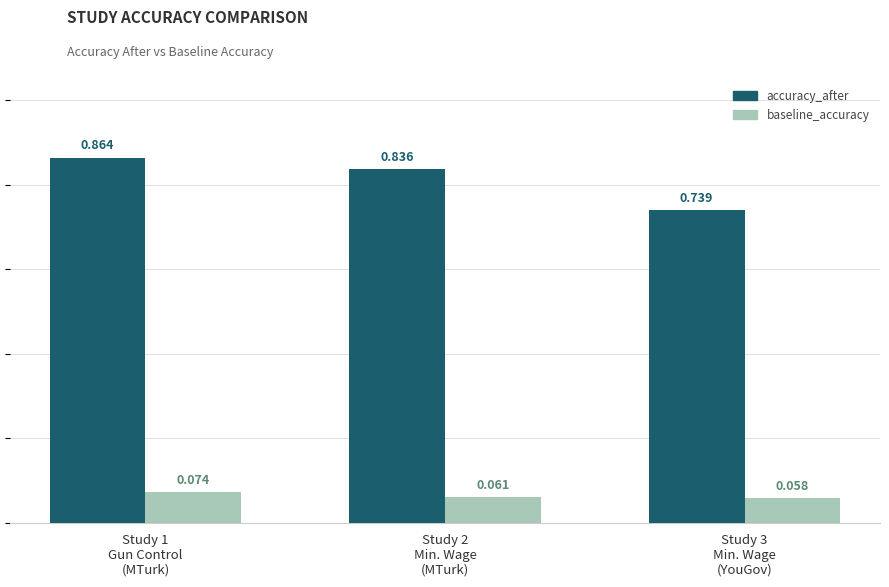

What is the label of the 1st bar from the left?

Study 1
Gun Control
(MTurk)